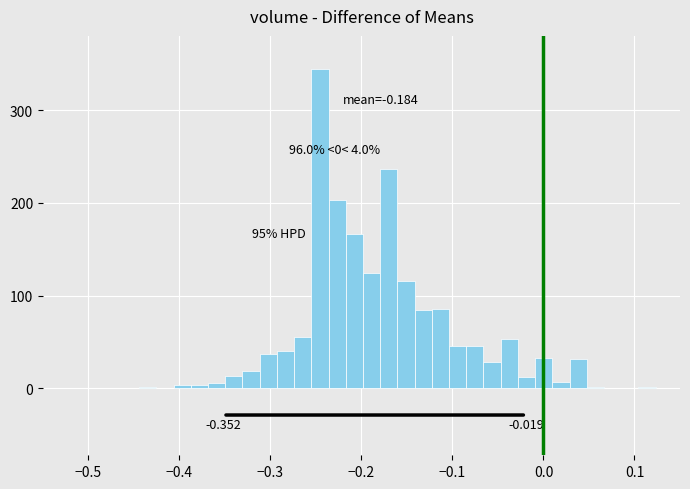

Around what value on the x-axis is the tallest bar? Give the approximate position of its centre, as read against the axis.

-0.25